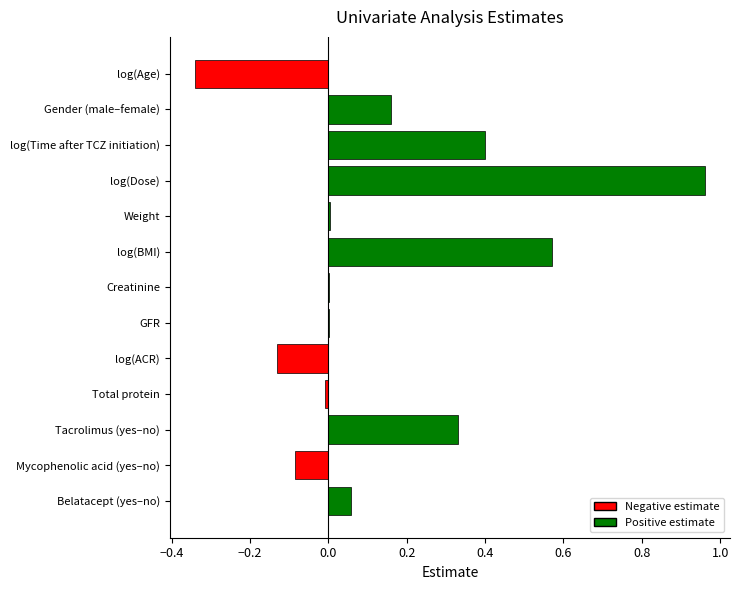

Which label corresponds to the largest value in the chart?

log(Dose)